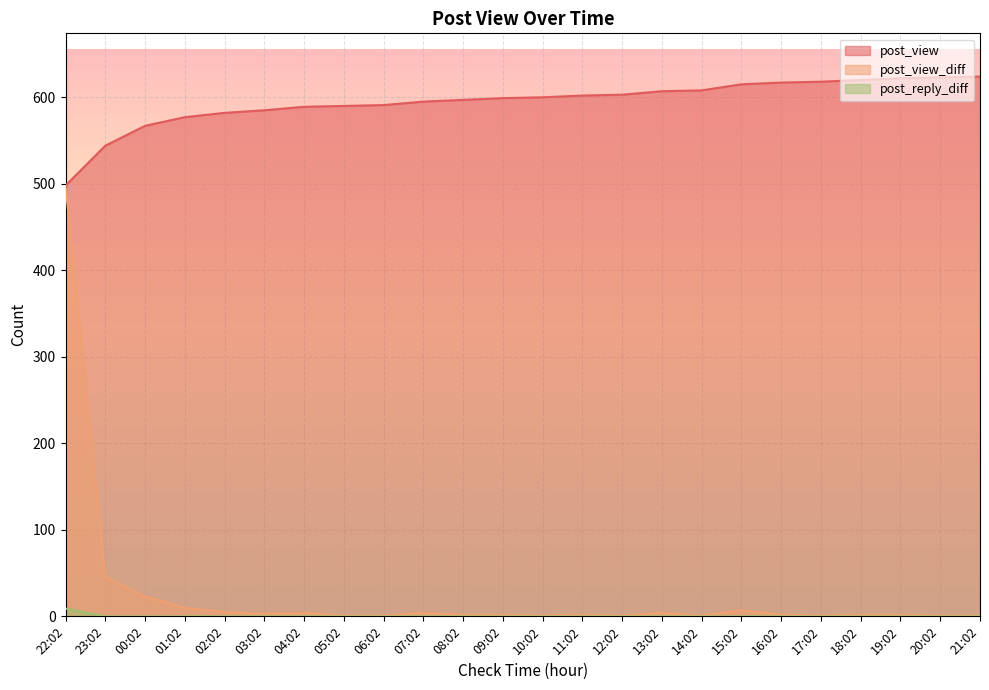

Reading right to left, transcribe all the data shown in this chart.

post_view: 624	623	622	620	618	617	615	608	607	603	602	600	599	597	595	591	590	589	585	582	577	567	544	498
post_view_diff: 1	1	2	2	1	2	7	1	4	1	2	1	2	2	4	1	1	4	3	5	10	23	46	498
post_reply_diff: 0	0	0	0	0	0	0	0	0	0	0	0	0	0	0	0	0	0	0	0	0	0	0	9